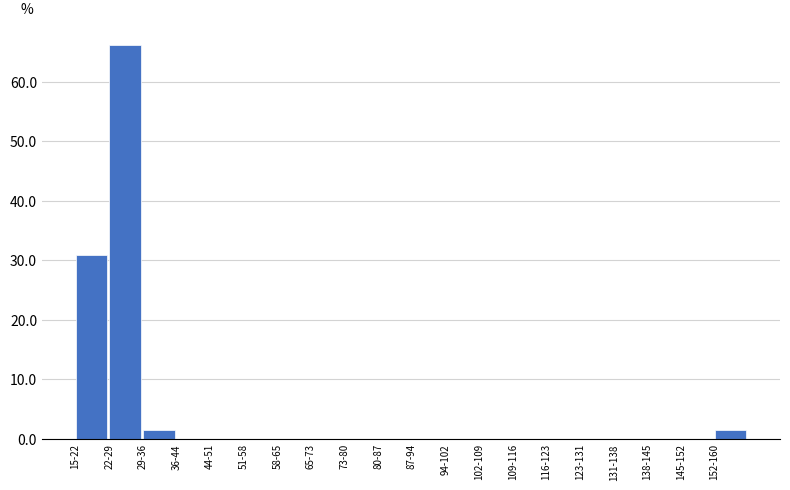

Reading left to right, transcribe all the data shown in this chart.

15-22=30.9	22-29=66.2	29-36=1.5	36-44=0.0	44-51=0.0	51-58=0.0	58-65=0.0	65-73=0.0	73-80=0.0	80-87=0.0	87-94=0.0	94-102=0.0	102-109=0.0	109-116=0.0	116-123=0.0	123-131=0.0	131-138=0.0	138-145=0.0	145-152=0.0	152-160=1.5